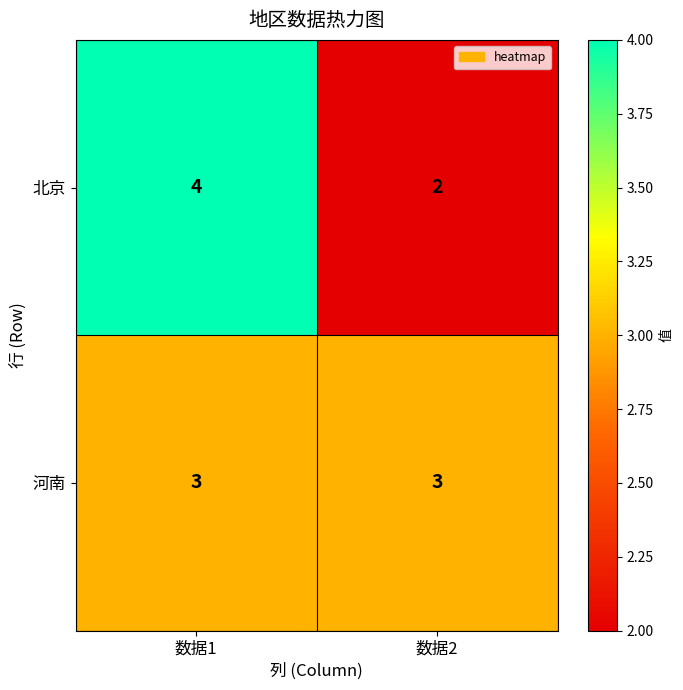

What is the total value across all series at 数据2?

5